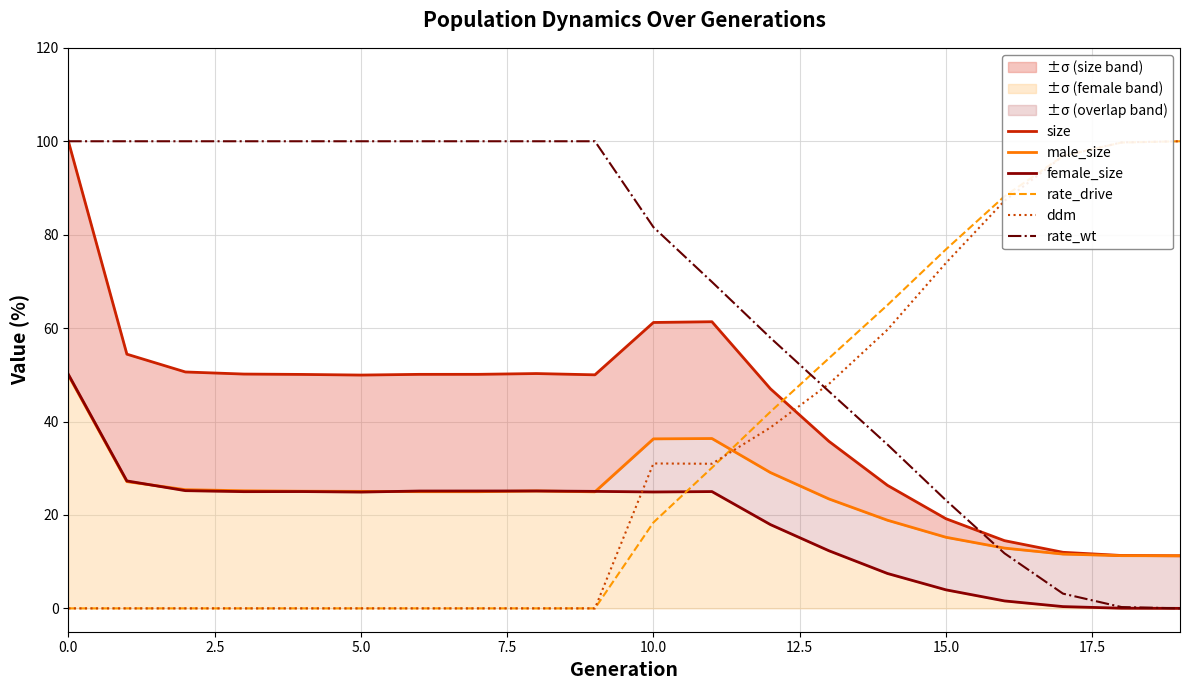

The value of rate_wt at 16 is 6.9. True or false?

False